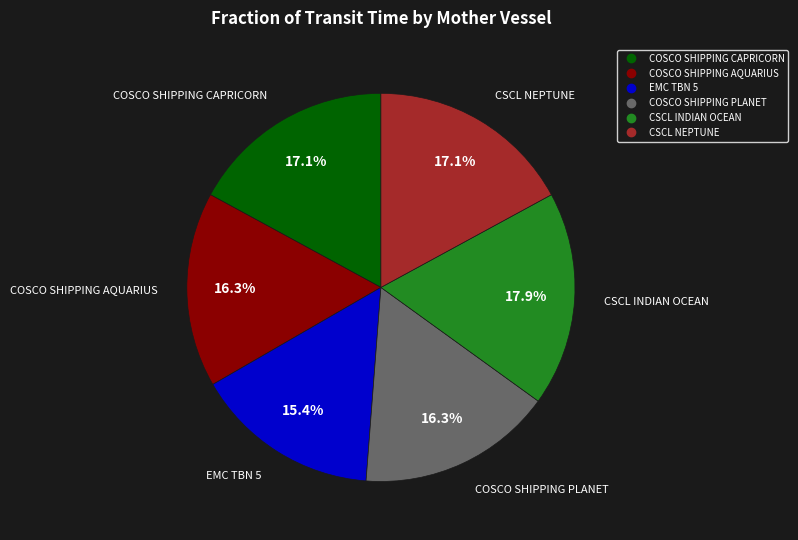

To the nearest percent, what is the difference between the largest and smallest slice percentages?

2%